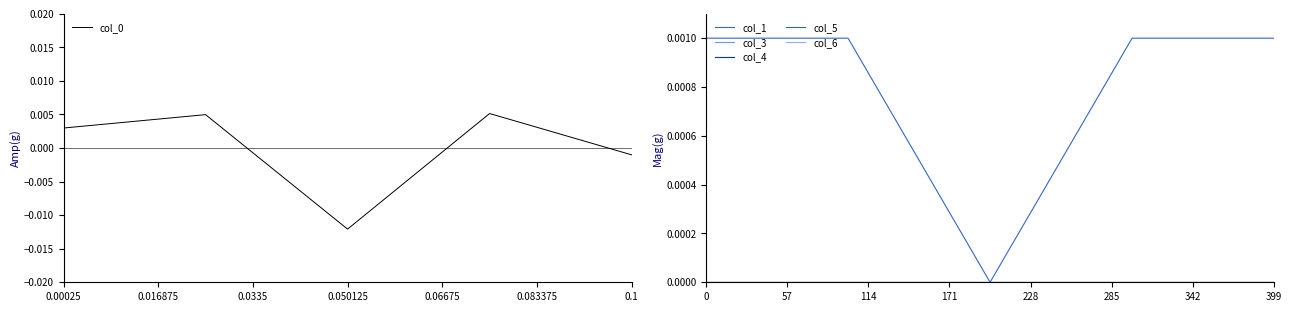

At which label does col_0 reach its minimum?

0.050125